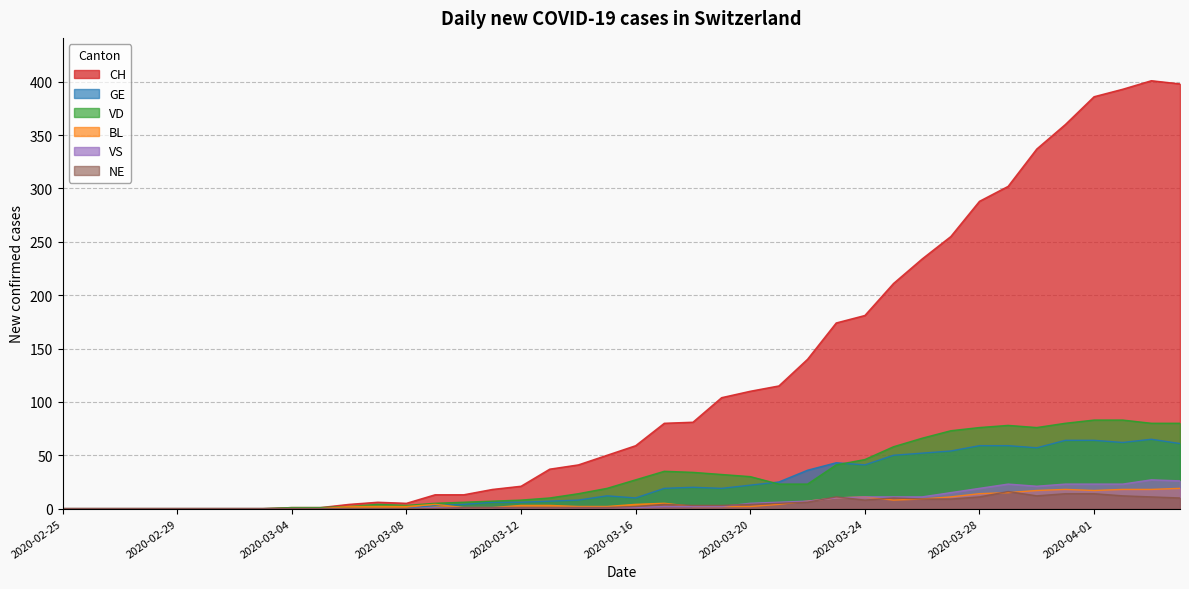

Reading left to right, transcribe all the data shown in this chart.

CH: 2020-02-25=0	2020-02-26=0	2020-02-27=0	2020-02-28=0	2020-02-29=0	2020-03-01=0	2020-03-02=0	2020-03-03=0	2020-03-04=1	2020-03-05=1	2020-03-06=4	2020-03-07=6	2020-03-08=5	2020-03-09=13	2020-03-10=13	2020-03-11=18	2020-03-12=21	2020-03-13=37	2020-03-14=41	2020-03-15=50	2020-03-16=59	2020-03-17=80	2020-03-18=81	2020-03-19=104	2020-03-20=110	2020-03-21=115	2020-03-22=140	2020-03-23=174	2020-03-24=181	2020-03-25=211	2020-03-26=234	2020-03-27=255	2020-03-28=288	2020-03-29=302	2020-03-30=337	2020-03-31=360	2020-04-01=386	2020-04-02=393	2020-04-03=401	2020-04-04=398
GE: 2020-02-25=0	2020-02-26=0	2020-02-27=0	2020-02-28=0	2020-02-29=0	2020-03-01=0	2020-03-02=0	2020-03-03=0	2020-03-04=0	2020-03-05=0	2020-03-06=0	2020-03-07=0	2020-03-08=0	2020-03-09=3	2020-03-10=4	2020-03-11=6	2020-03-12=6	2020-03-13=7	2020-03-14=8	2020-03-15=12	2020-03-16=10	2020-03-17=19	2020-03-18=20	2020-03-19=19	2020-03-20=22	2020-03-21=25	2020-03-22=36	2020-03-23=43	2020-03-24=41	2020-03-25=50	2020-03-26=52	2020-03-27=54	2020-03-28=59	2020-03-29=59	2020-03-30=57	2020-03-31=64	2020-04-01=64	2020-04-02=62	2020-04-03=65	2020-04-04=61
VD: 2020-02-25=0	2020-02-26=0	2020-02-27=0	2020-02-28=0	2020-02-29=0	2020-03-01=0	2020-03-02=0	2020-03-03=0	2020-03-04=1	2020-03-05=1	2020-03-06=2	2020-03-07=4	2020-03-08=3	2020-03-09=5	2020-03-10=6	2020-03-11=7	2020-03-12=8	2020-03-13=10	2020-03-14=14	2020-03-15=19	2020-03-16=27	2020-03-17=35	2020-03-18=34	2020-03-19=32	2020-03-20=30	2020-03-21=23	2020-03-22=23	2020-03-23=41	2020-03-24=46	2020-03-25=58	2020-03-26=66	2020-03-27=73	2020-03-28=76	2020-03-29=78	2020-03-30=76	2020-03-31=80	2020-04-01=83	2020-04-02=83	2020-04-03=80	2020-04-04=80
BL: 2020-02-25=0	2020-02-26=0	2020-02-27=0	2020-02-28=0	2020-02-29=0	2020-03-01=0	2020-03-02=0	2020-03-03=0	2020-03-04=0	2020-03-05=0	2020-03-06=2	2020-03-07=2	2020-03-08=2	2020-03-09=4	2020-03-10=1	2020-03-11=1	2020-03-12=3	2020-03-13=3	2020-03-14=2	2020-03-15=2	2020-03-16=4	2020-03-17=5	2020-03-18=2	2020-03-19=2	2020-03-20=2	2020-03-21=4	2020-03-22=7	2020-03-23=10	2020-03-24=11	2020-03-25=8	2020-03-26=9	2020-03-27=11	2020-03-28=14	2020-03-29=15	2020-03-30=17	2020-03-31=18	2020-04-01=17	2020-04-02=18	2020-04-03=18	2020-04-04=19
VS: 2020-02-25=0	2020-02-26=0	2020-02-27=0	2020-02-28=0	2020-02-29=0	2020-03-01=0	2020-03-02=0	2020-03-03=0	2020-03-04=0	2020-03-05=0	2020-03-06=0	2020-03-07=0	2020-03-08=0	2020-03-09=1	2020-03-10=1	2020-03-11=1	2020-03-12=1	2020-03-13=1	2020-03-14=1	2020-03-15=1	2020-03-16=1	2020-03-17=2	2020-03-18=2	2020-03-19=2	2020-03-20=5	2020-03-21=6	2020-03-22=7	2020-03-23=10	2020-03-24=11	2020-03-25=11	2020-03-26=11	2020-03-27=15	2020-03-28=19	2020-03-29=23	2020-03-30=21	2020-03-31=23	2020-04-01=23	2020-04-02=23	2020-04-03=27	2020-04-04=26
NE: 2020-02-25=0	2020-02-26=0	2020-02-27=0	2020-02-28=0	2020-02-29=0	2020-03-01=0	2020-03-02=0	2020-03-03=0	2020-03-04=0	2020-03-05=0	2020-03-06=0	2020-03-07=0	2020-03-08=0	2020-03-09=0	2020-03-10=1	2020-03-11=1	2020-03-12=1	2020-03-13=1	2020-03-14=1	2020-03-15=1	2020-03-16=2	2020-03-17=4	2020-03-18=3	2020-03-19=3	2020-03-20=4	2020-03-21=5	2020-03-22=6	2020-03-23=11	2020-03-24=8	2020-03-25=10	2020-03-26=9	2020-03-27=9	2020-03-28=11	2020-03-29=16	2020-03-30=12	2020-03-31=14	2020-04-01=14	2020-04-02=12	2020-04-03=11	2020-04-04=10